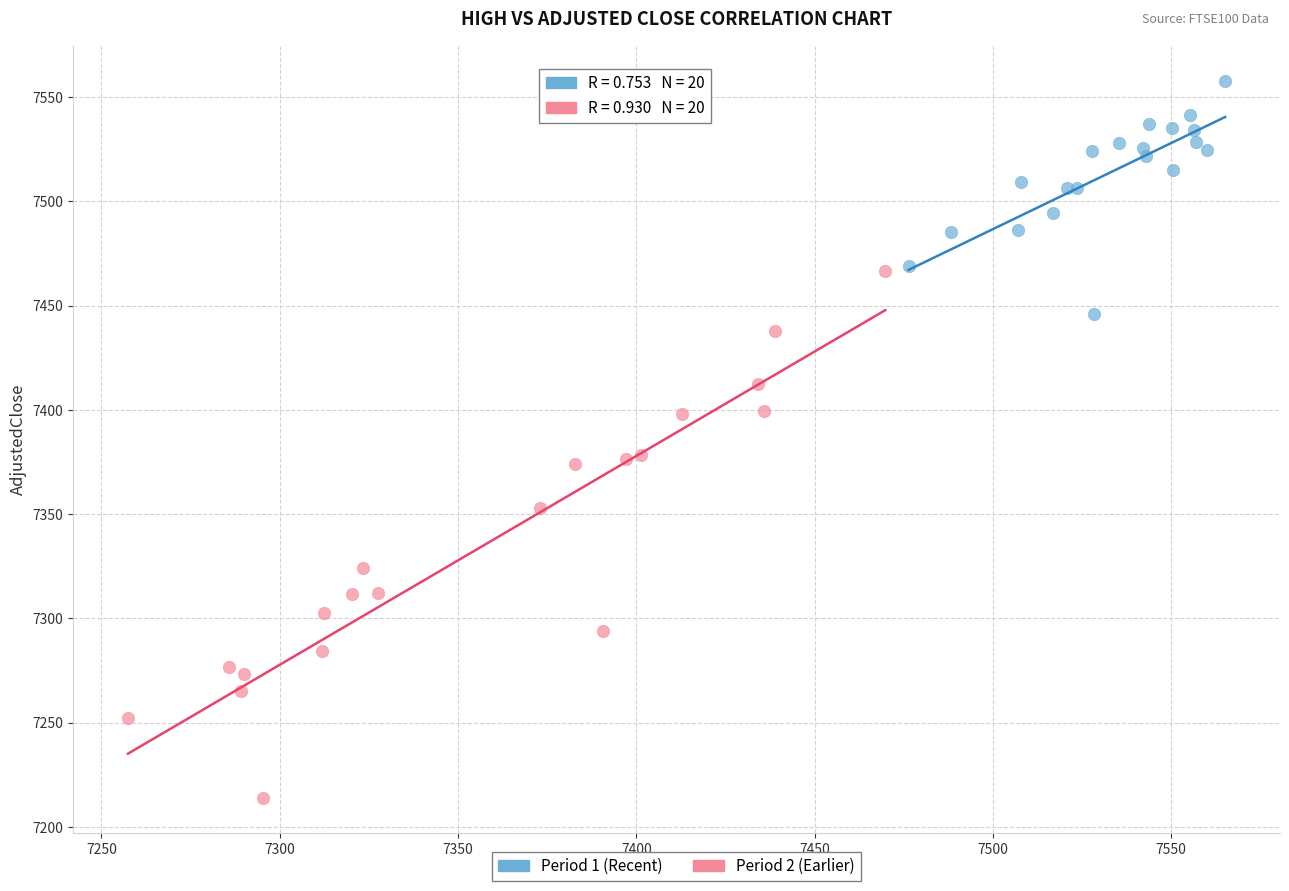

Which series contains the highest Y value?

Period 1 (Recent)